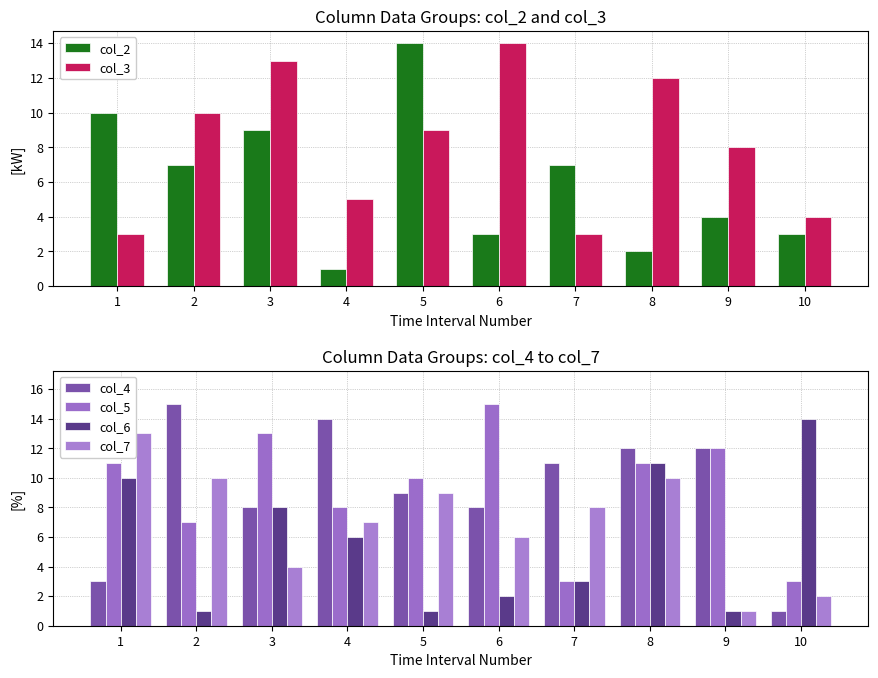

What is the difference between the second highest and minimum values in the col_3 series?

10